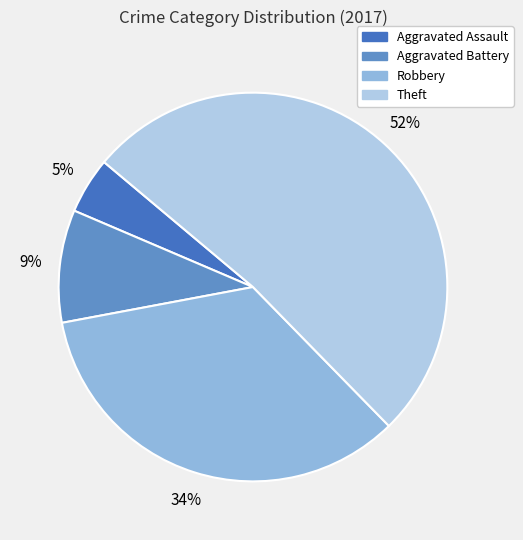

To the nearest percent, what is the combined percentage of Aggravated Battery and Aggravated Assault?

14%